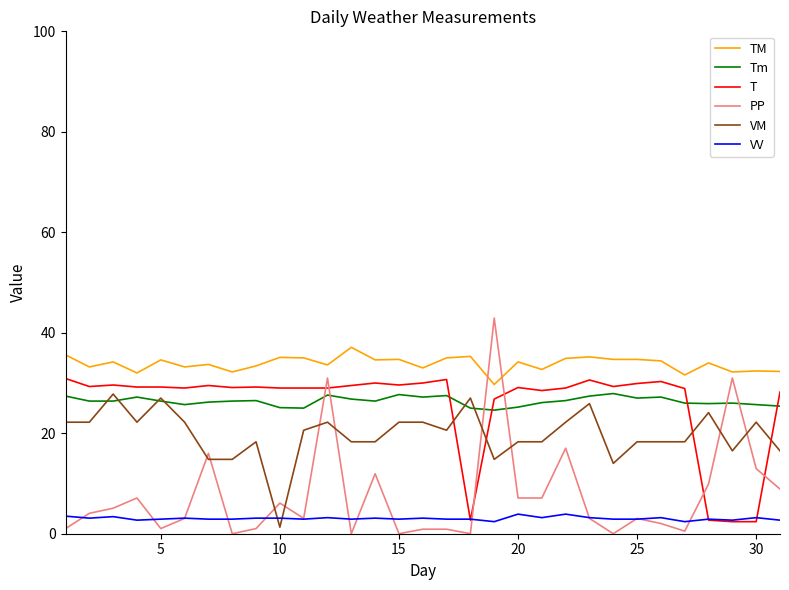

True or false: Tm and TM intersect in this chart.

False